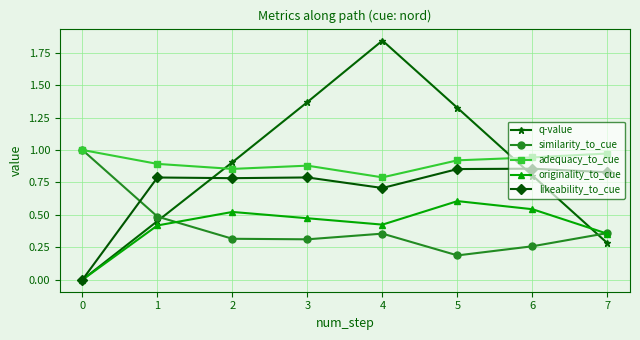

At which label does originality_to_cue reach its minimum?

0